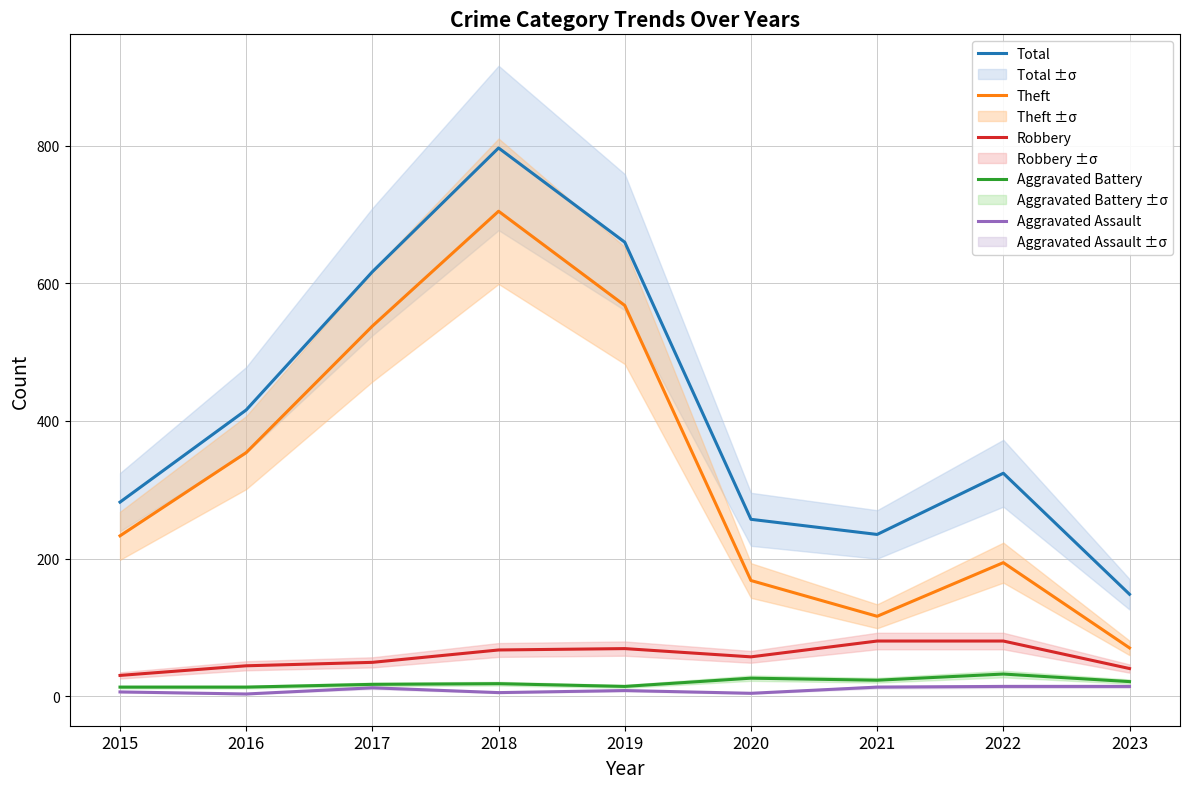

How many data points in Total are above 324?

4